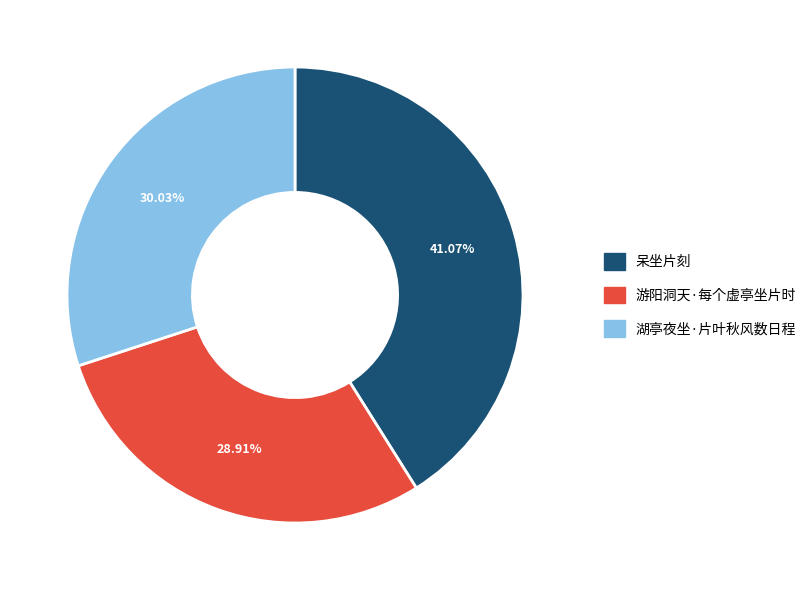

Is the sum of 游阳洞天·每个虚亭坐片时 and 呆坐片刻 greater than half?

Yes